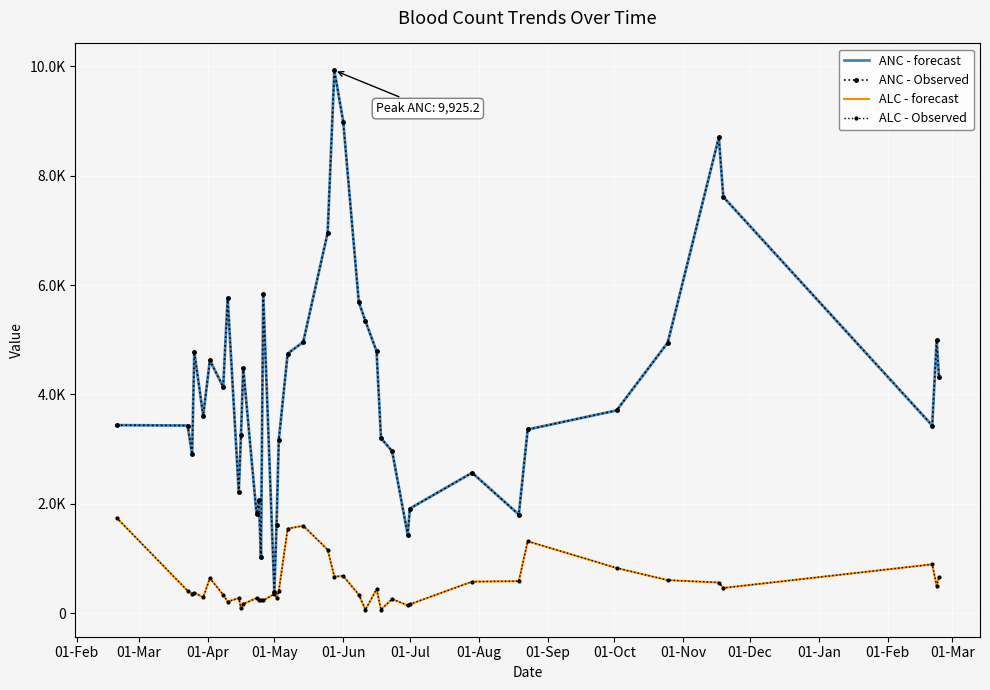

What is the average value of the ANC - forecast series?

4122.8